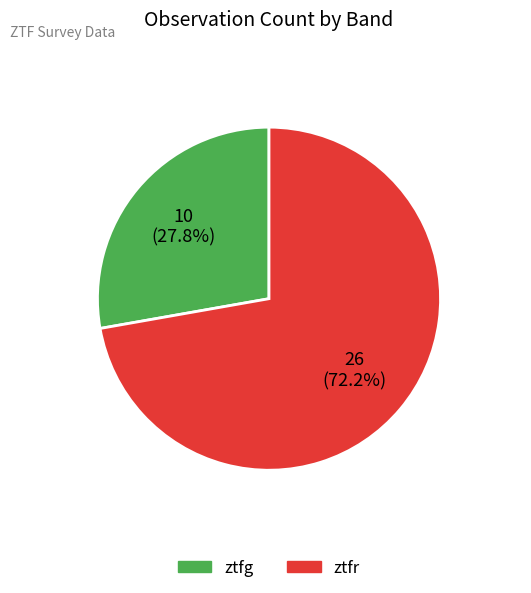

Which category accounts for the majority?

ztfr